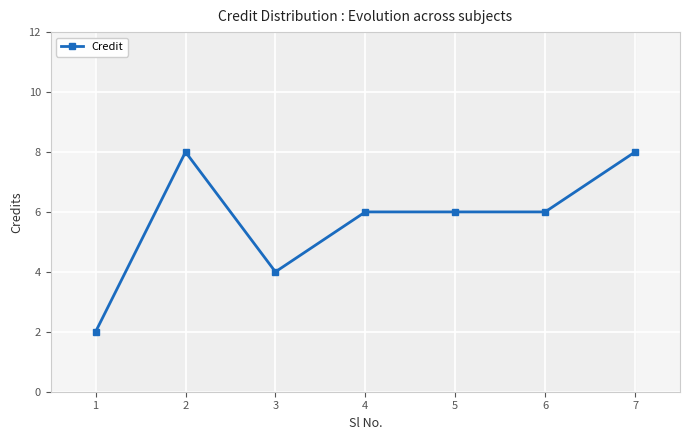

Which label corresponds to the smallest value in the chart?

1